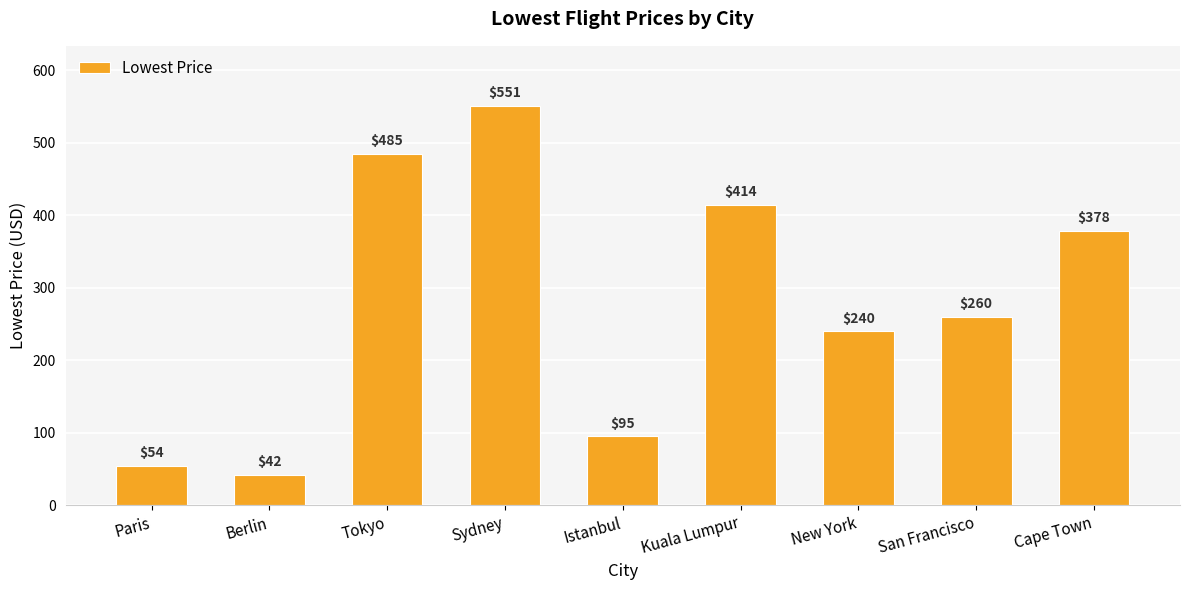

Reading left to right, extract all data points from this chart.

54	42	485	551	95	414	240	260	378